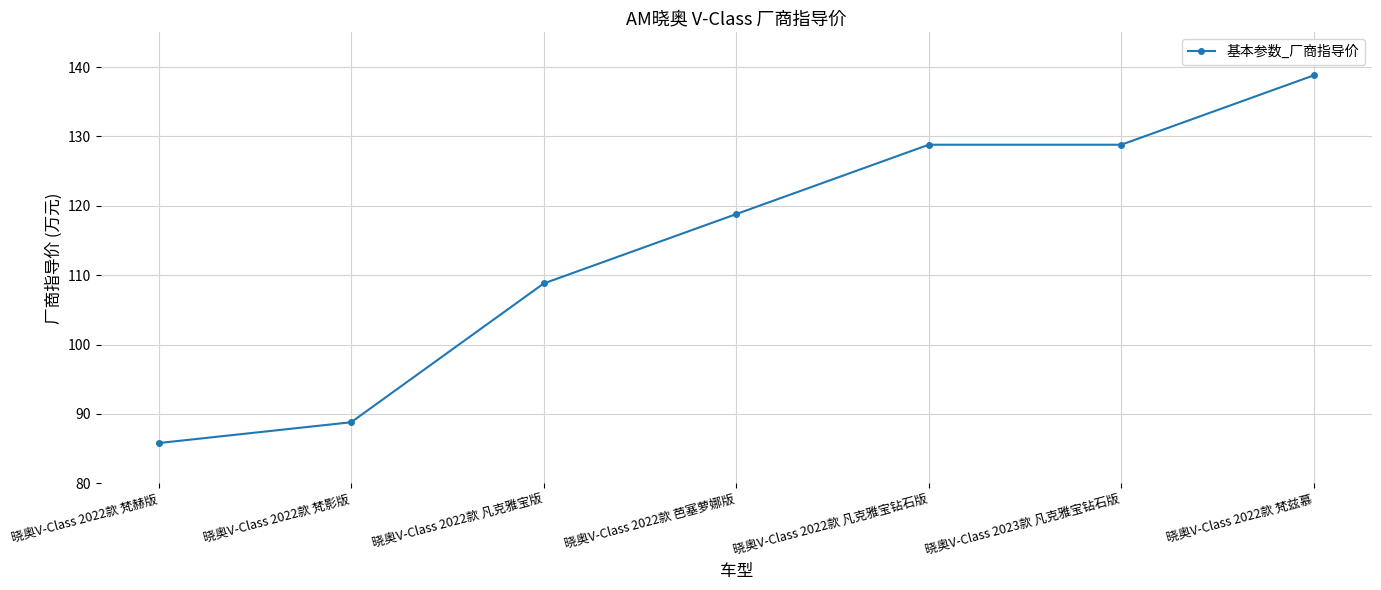

Which label corresponds to the smallest value in the chart?

晓奥V-Class 2022款 梵赫版